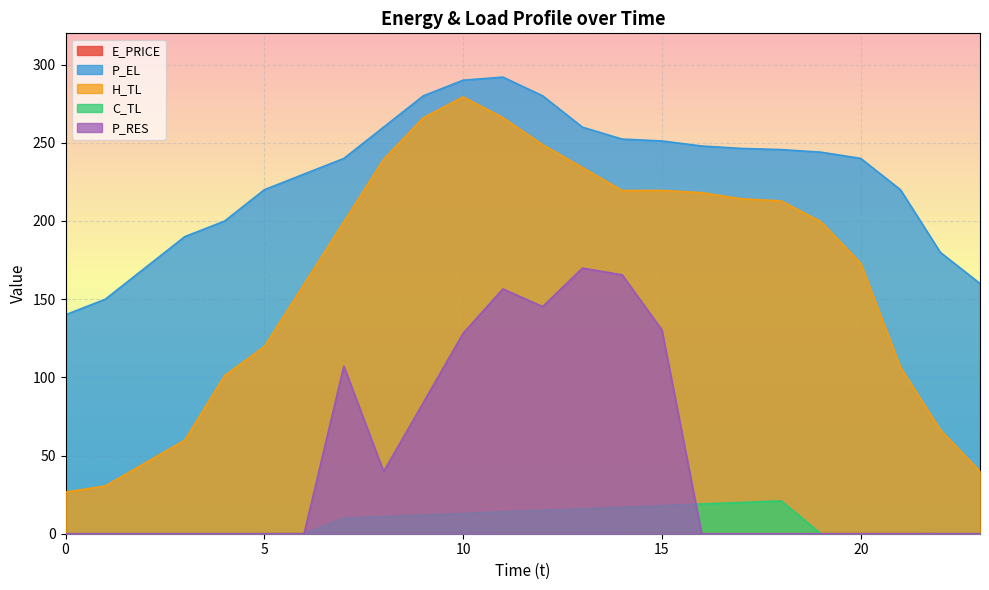

What is the maximum value for H_TL?

279.4